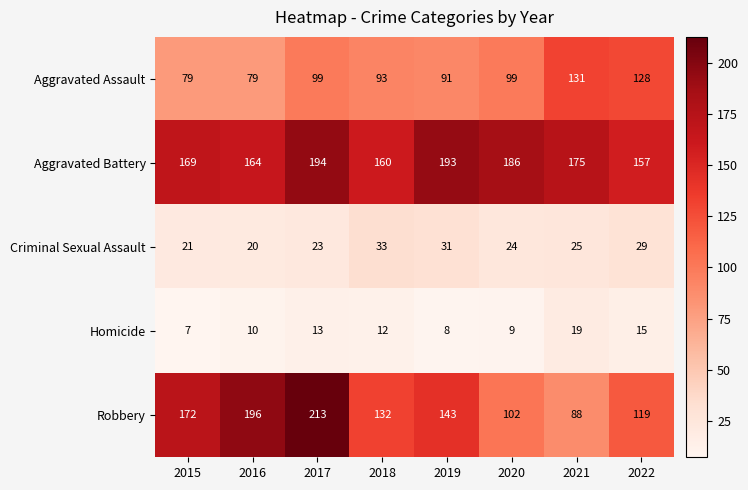

What is the difference between the maximum and second lowest values in the Aggravated Assault series?

52